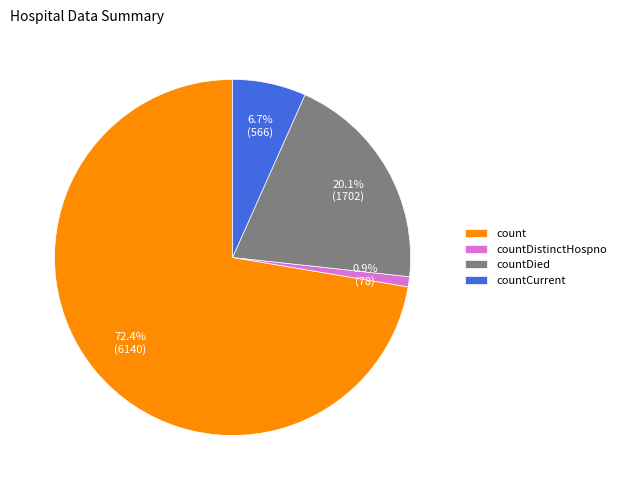

The countDistinctHospno slice represents 1% of the pie. True or false?

True